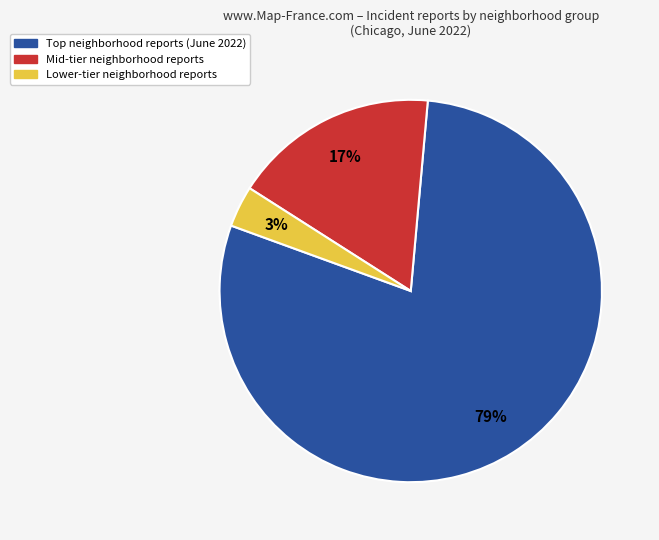

Does any single category account for the majority?

Yes